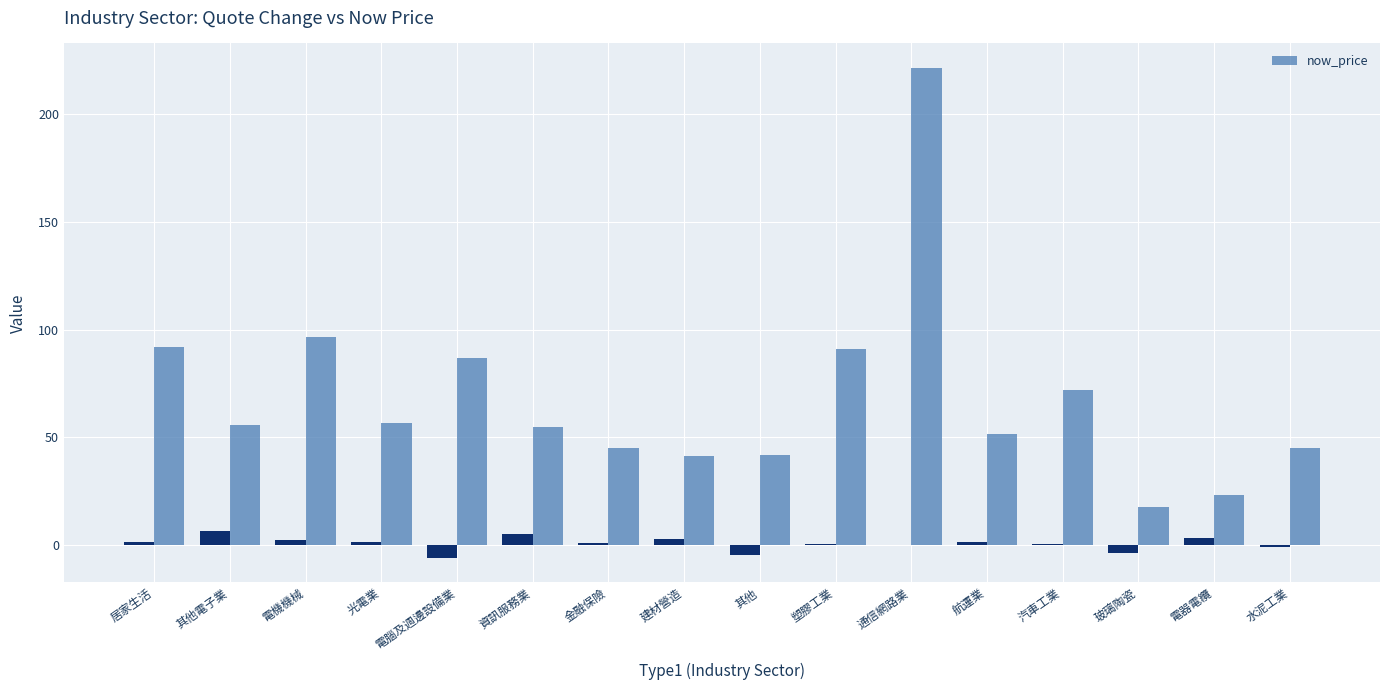

What is the change in value from 光電業 to 建材營造?

-15.3